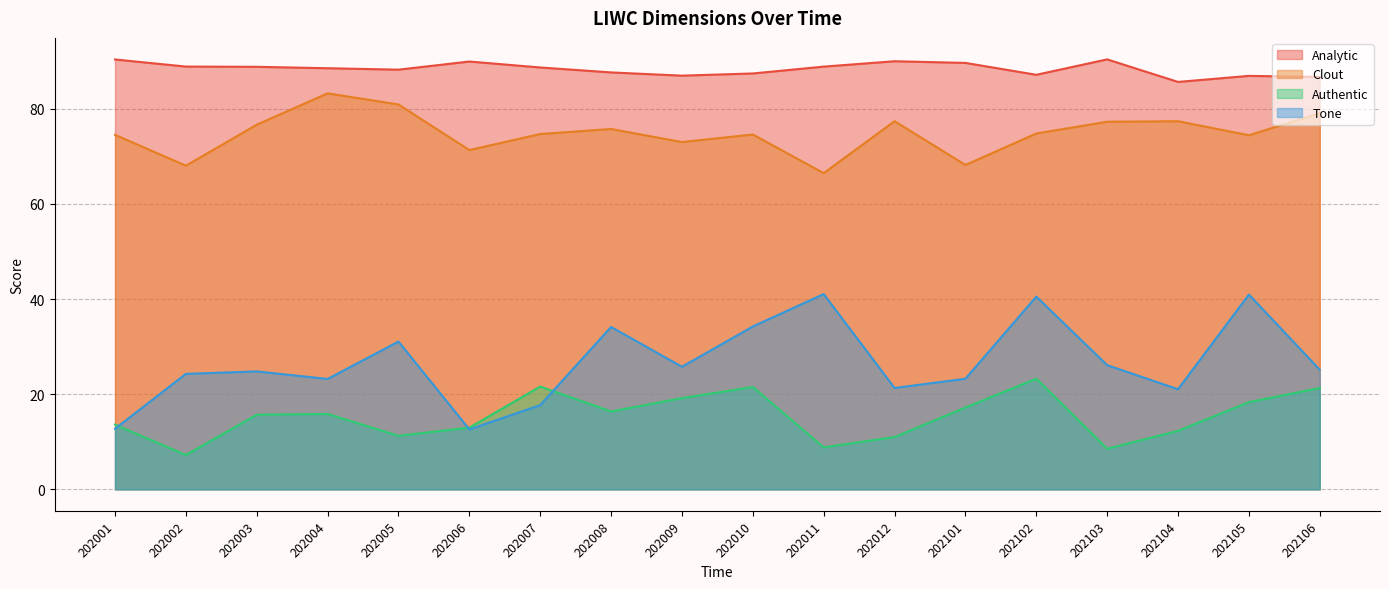

How many data points in Tone are above 25?

9